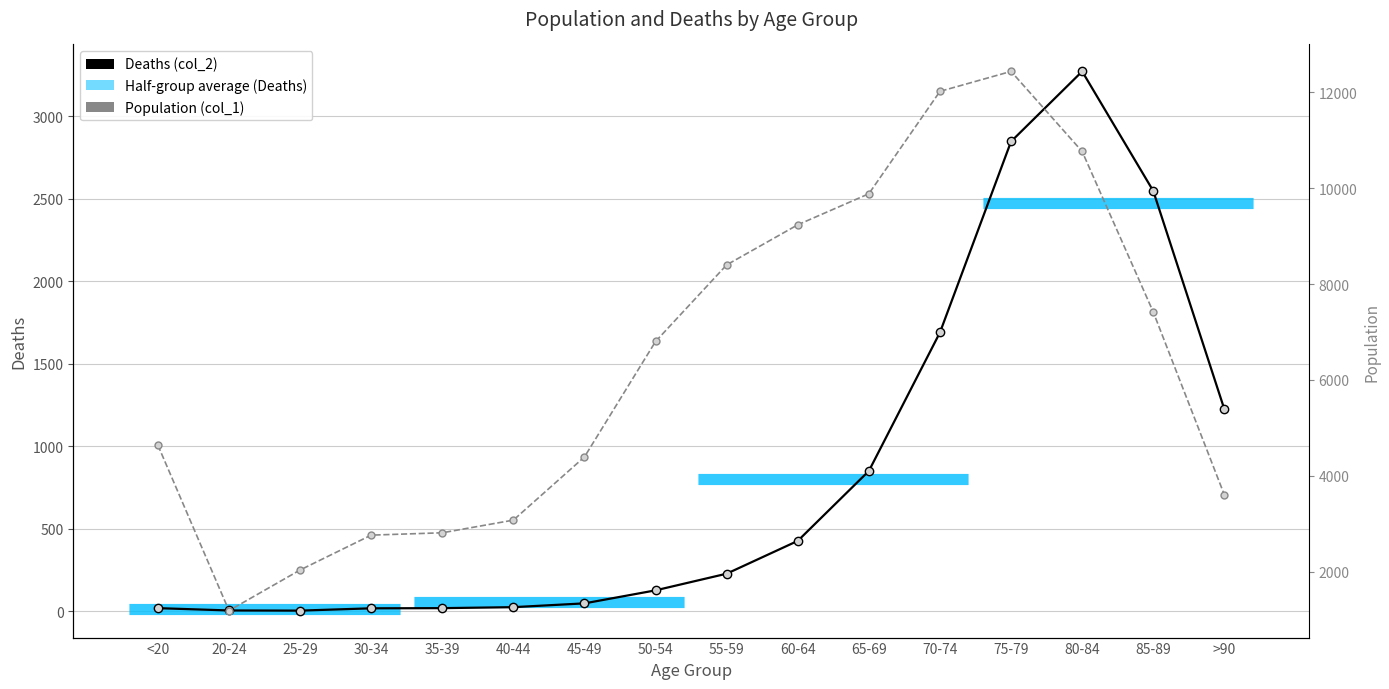

What is the value of the Deaths (col_2) point at the 8th from the left?

126